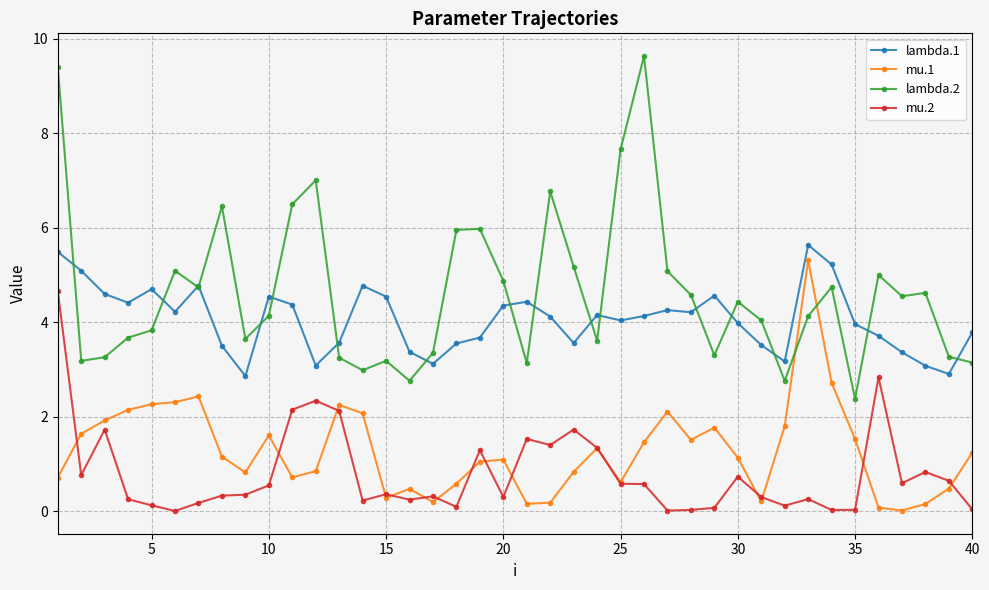

True or false: mu.1 and lambda.1 intersect in this chart.

False